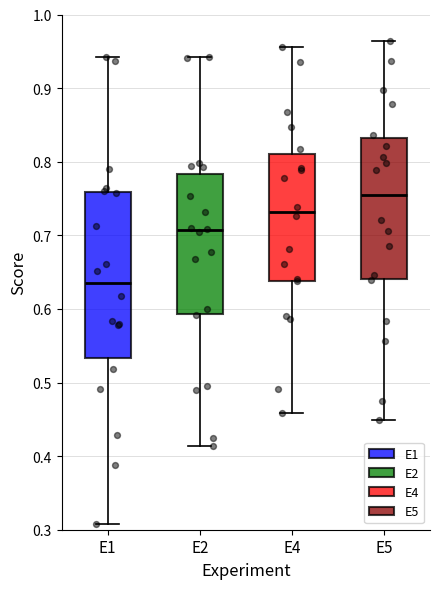

Which box has the lowest median line?

E1